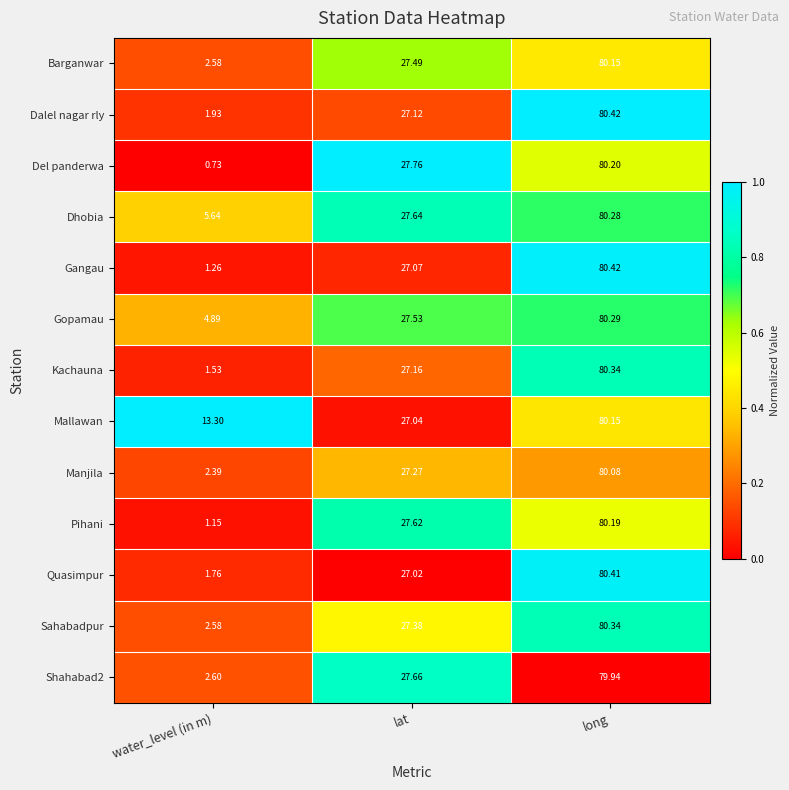

Count the number of data series in this chart.

13